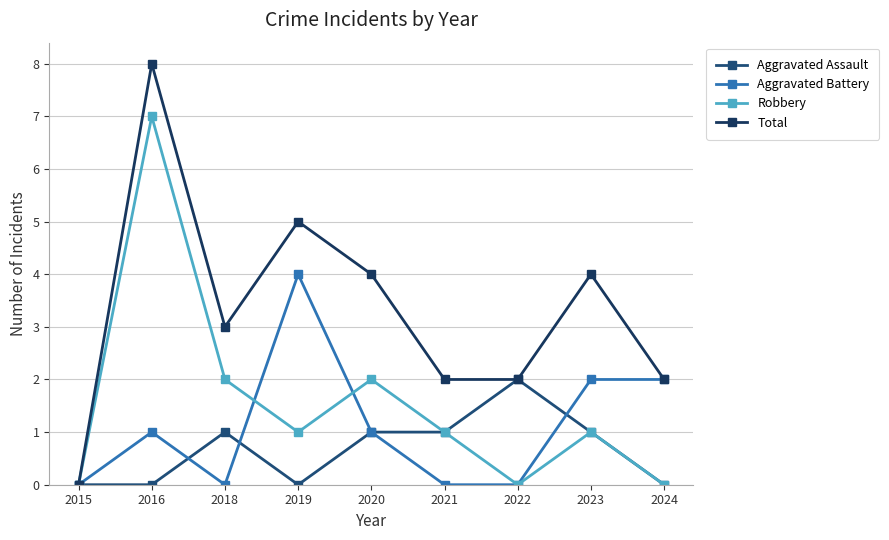

What is the sum of all Robbery values?

14